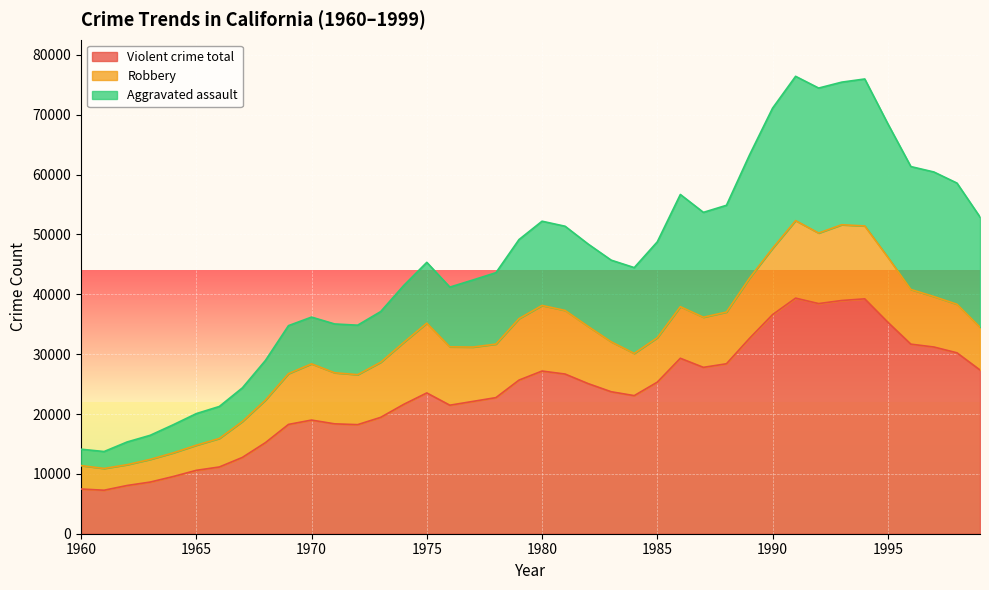

List the series in order of their overall mean, highest first.

Violent crime total, Aggravated assault, Robbery